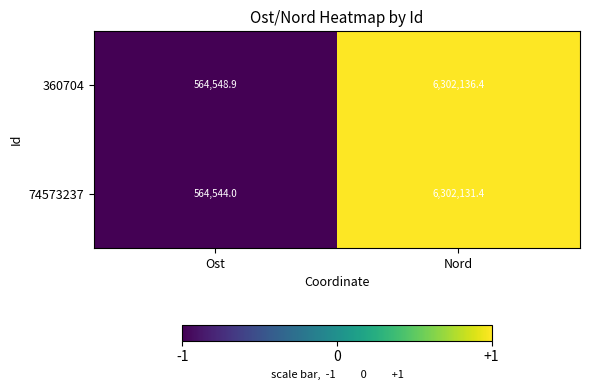

The 74573237 series shows 152379.0 at Ost. True or false?

False